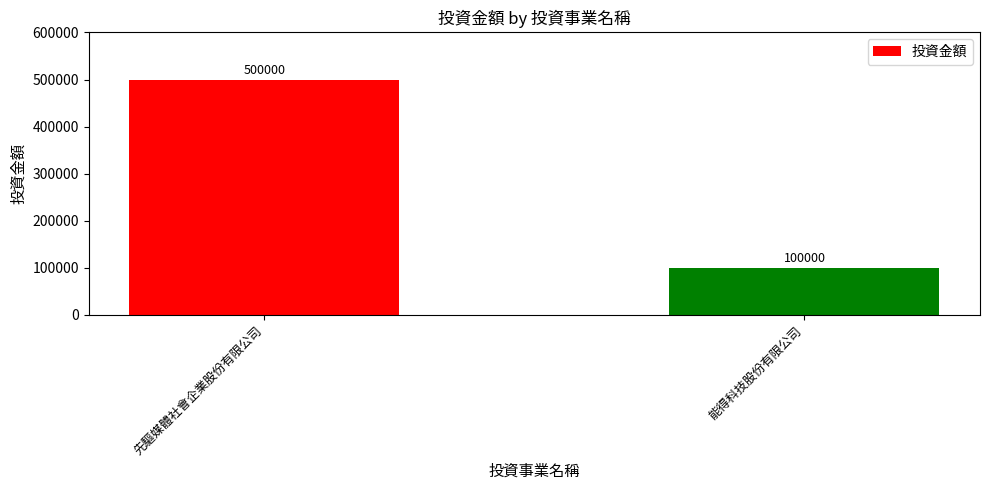

What is the value of the 1st bar from the left?

500000